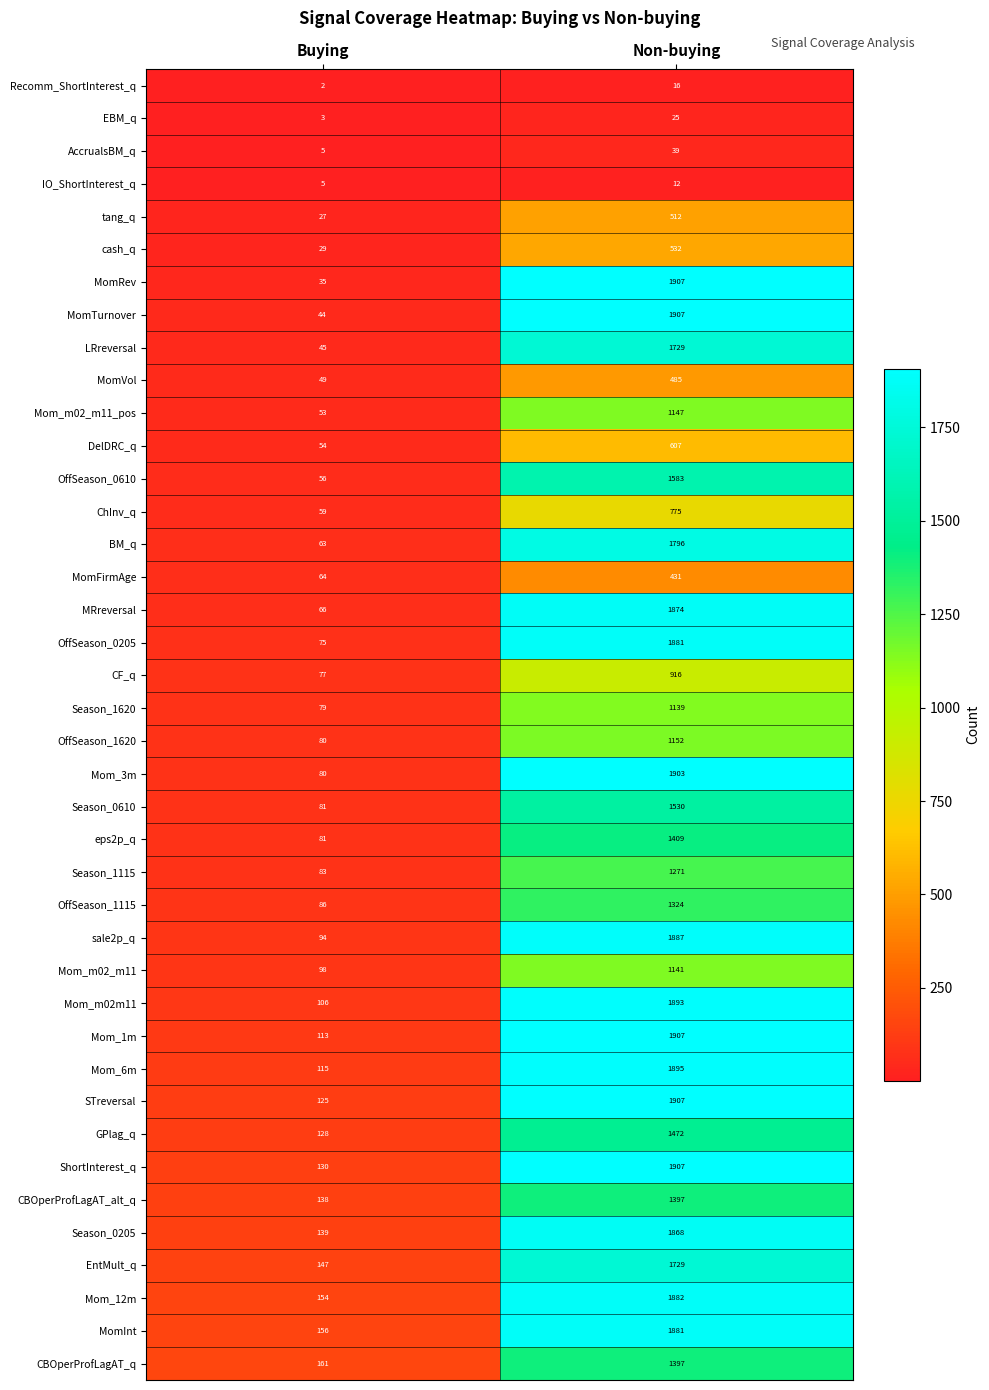

Which series has the largest range (max minus min)?

MomRev